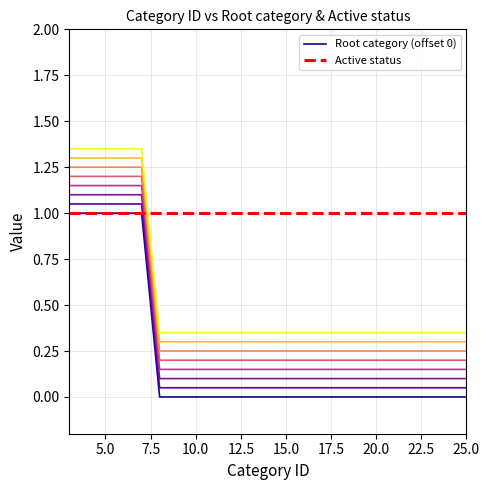

Which series has the largest range (max minus min)?

Root category (offset 0)